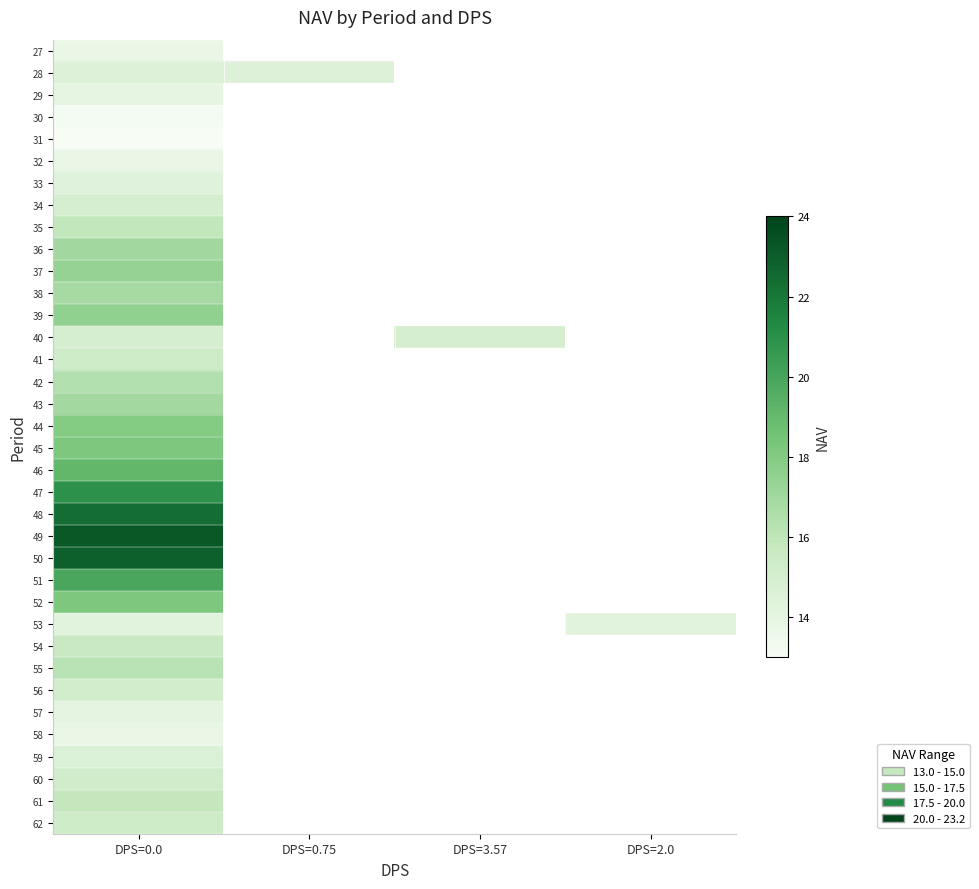

At how many categories does at least one series exceed 21?

1